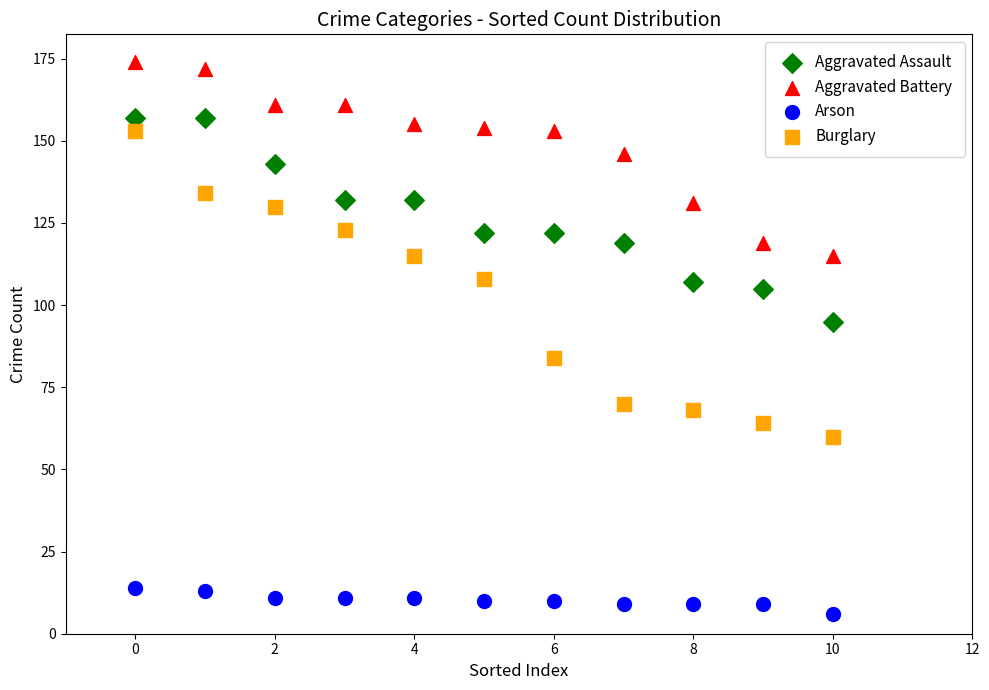

Which series has the widest spread of Y values?

Burglary